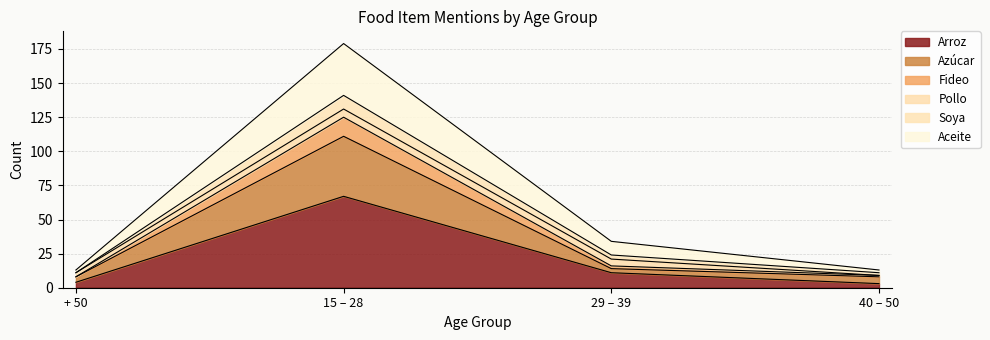

What is the label of the 4th point from the left?

40 – 50